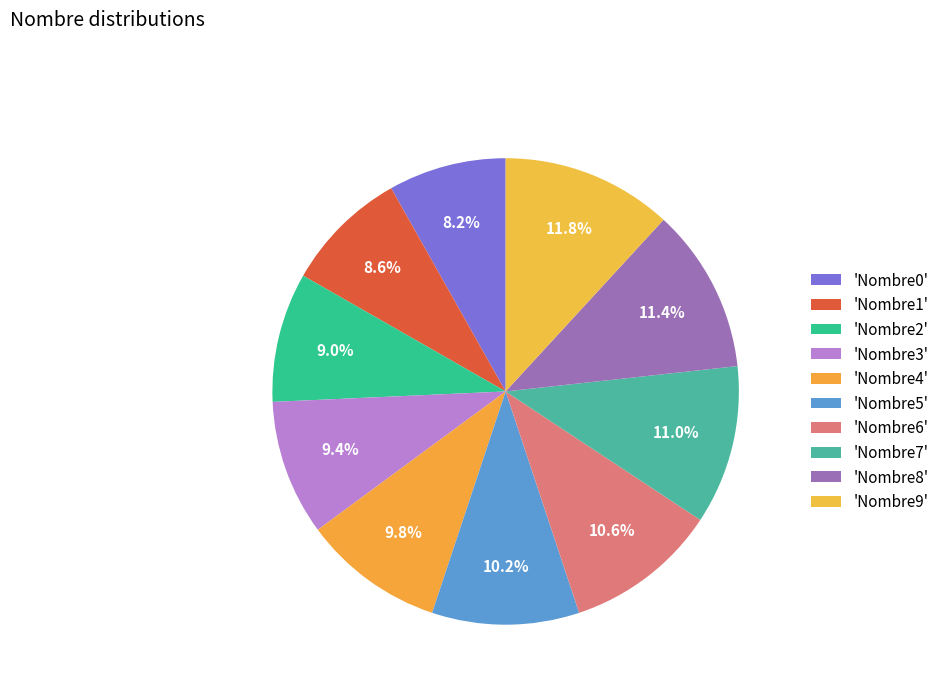

How many segments does this pie chart have?

10